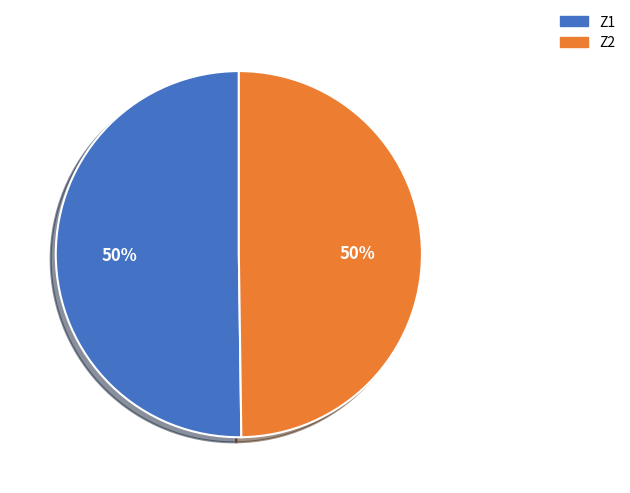

How many slices are in this pie chart?

2